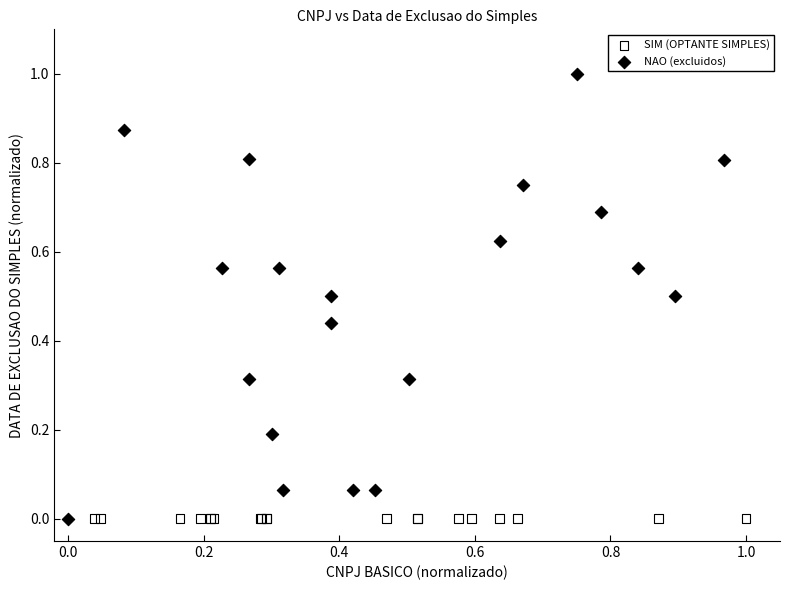

Which series reaches the maximum Y coordinate?

NAO (excluidos)